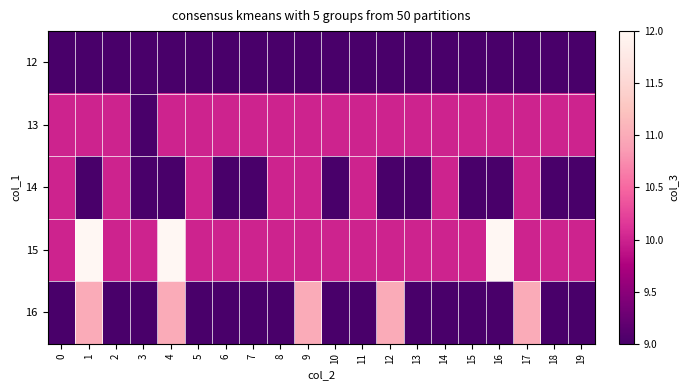

List the series in order of their peak value, highest first.

15, 16, 13, 14, 12